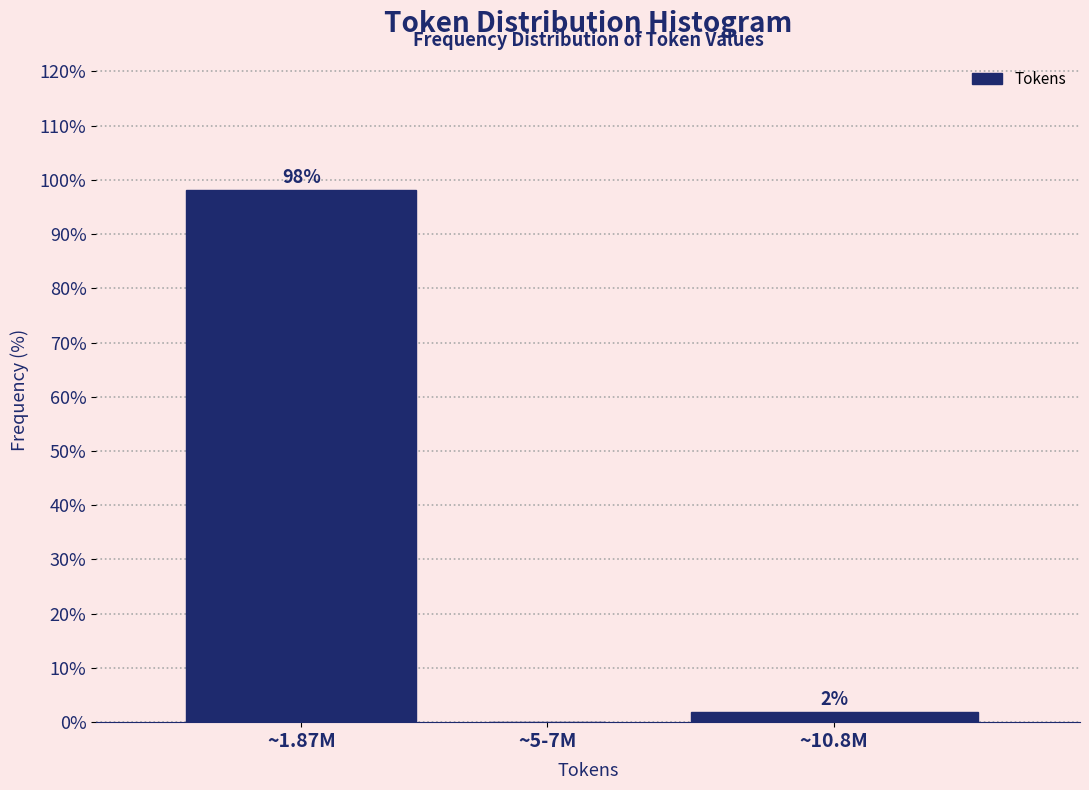

At which label does the data first exceed 1?

~1.87M